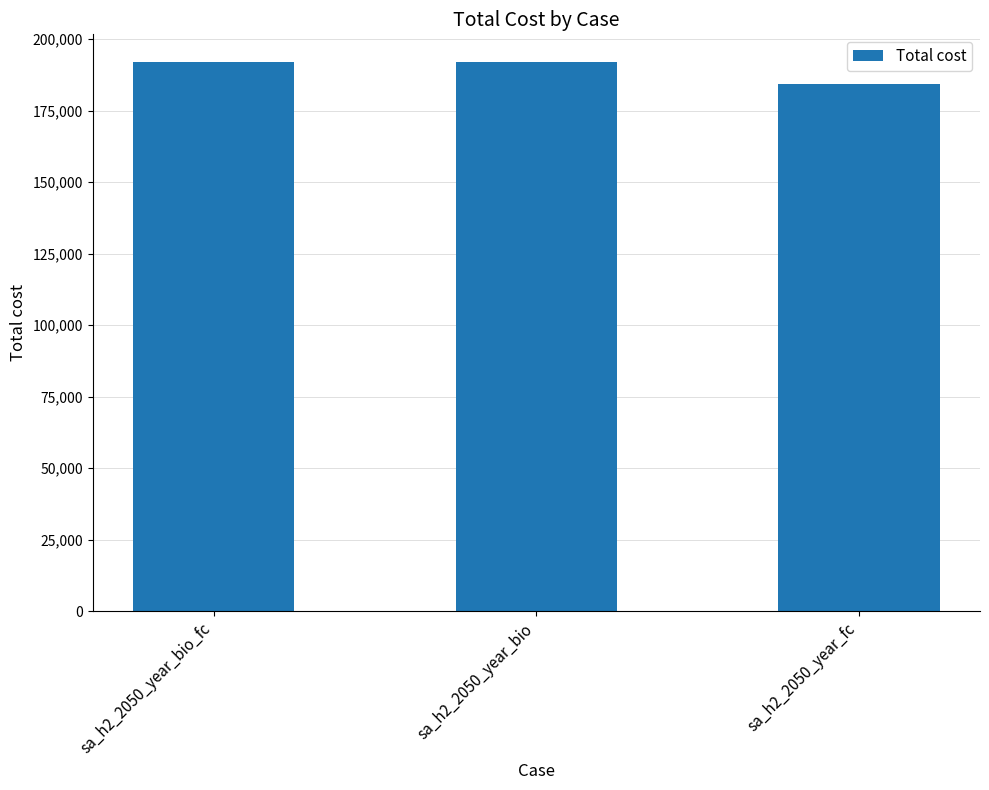

Count the number of data series in this chart.

1